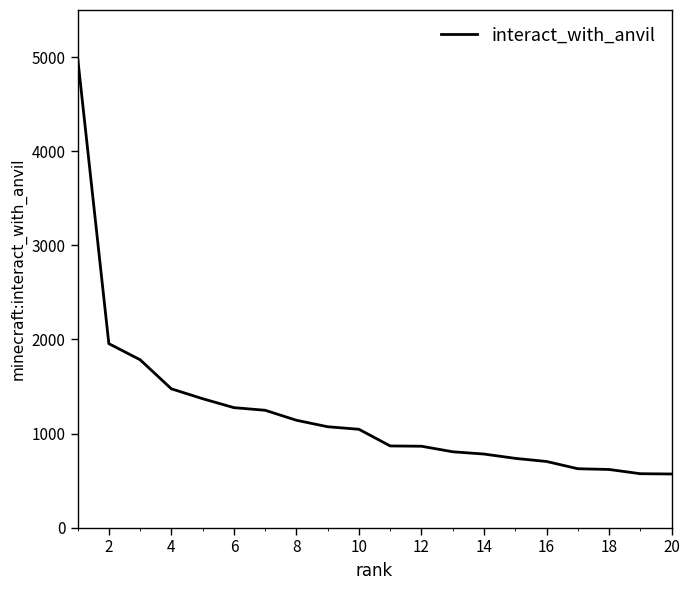

What is the maximum value shown in the chart?

5001